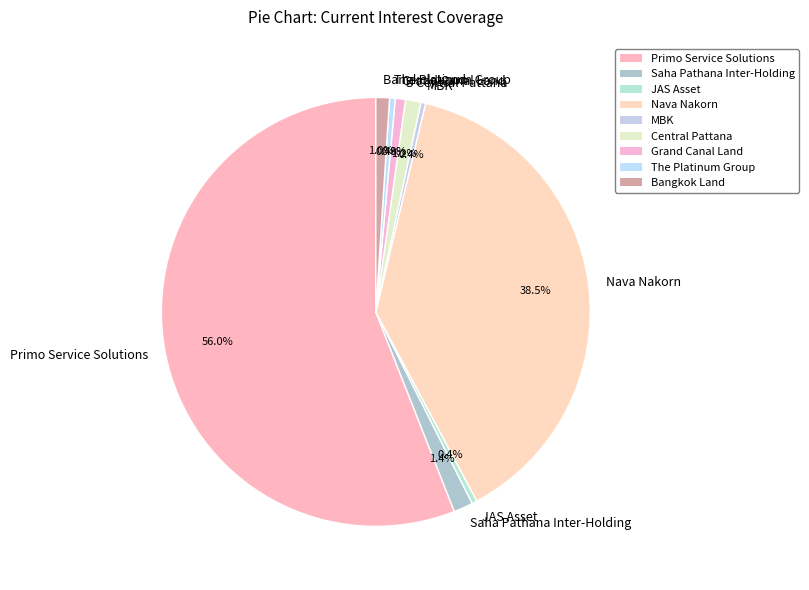

The Saha Pathana Inter-Holding slice represents 1% of the pie. True or false?

True